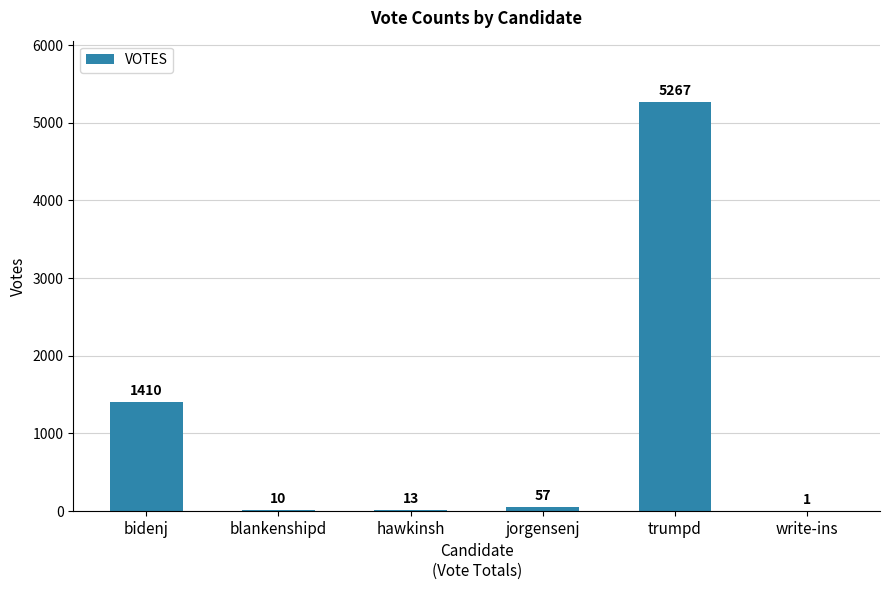

Approximately how many times larger is the value at blankenshipd compared to write-ins?

10.0